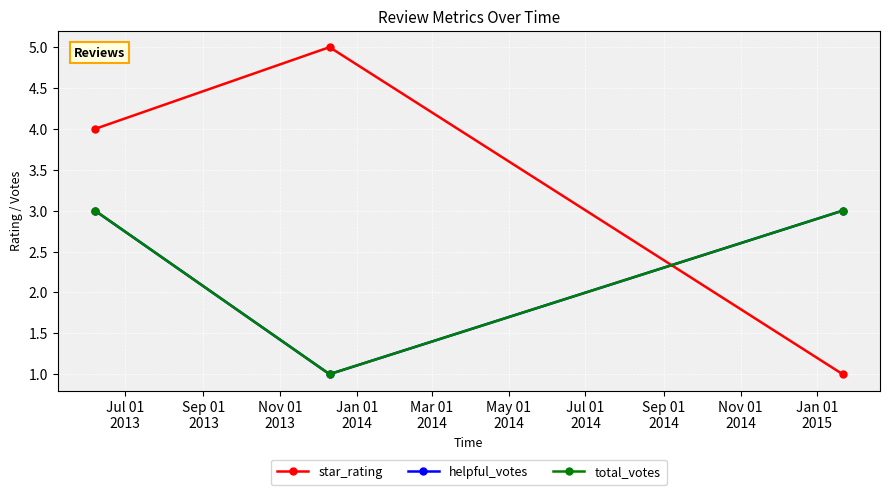

Reading left to right, what are all the values shown in this chart?

star_rating: 4	5	1
helpful_votes: 3	1	3
total_votes: 3	1	3